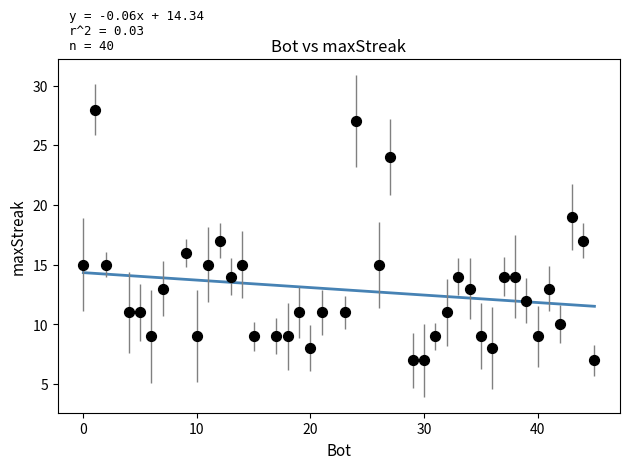

What is the range of Y values (max minus min)?

21